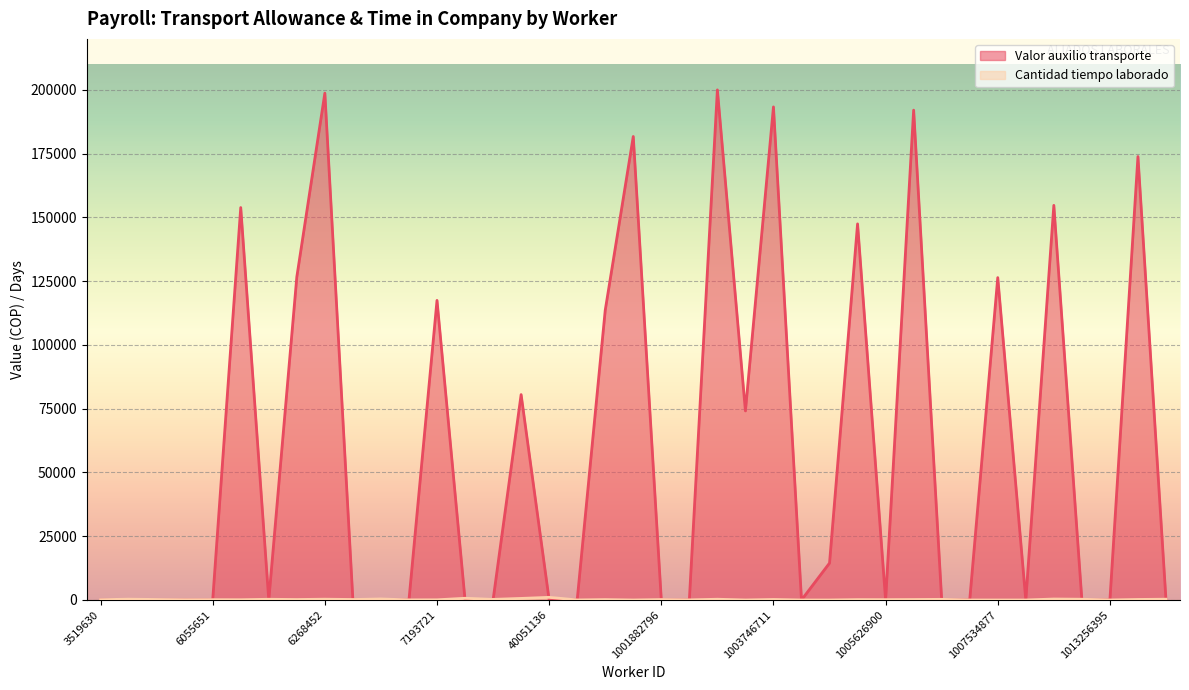

What is the spread (max minus min) of values at 5521045?

324